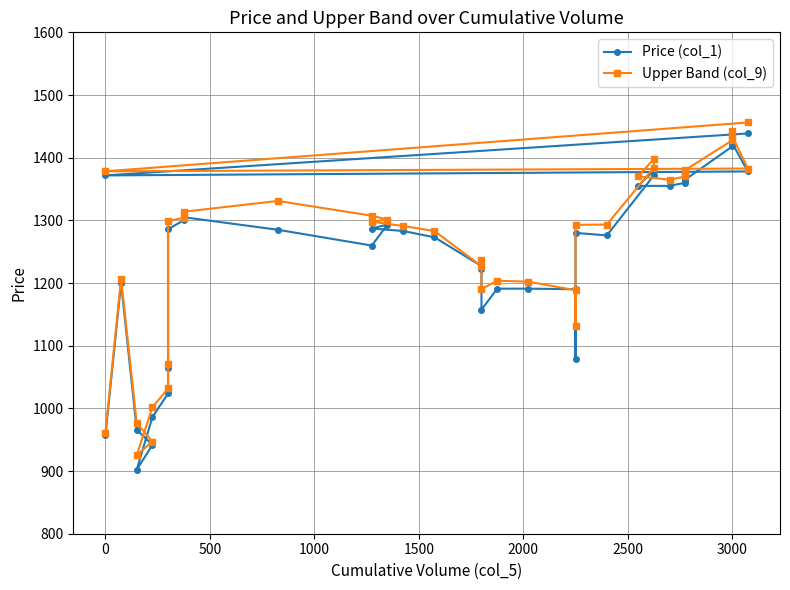

What is the label of the 8th point from the left?

3000